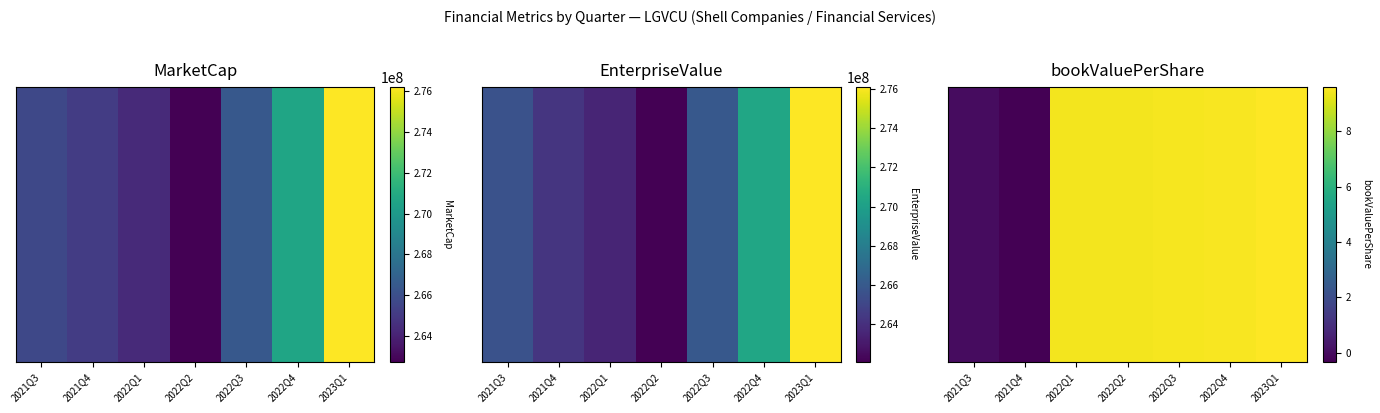

At which category is the sum across all series the highest?

2023Q1